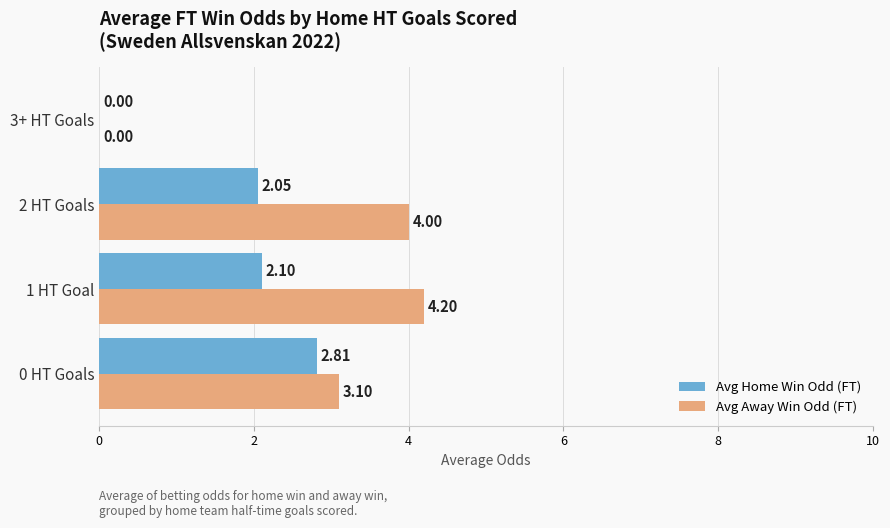

What is the sum of the Avg Away Win Odd (FT) values at 1 HT Goal and 0 HT Goals?

7.3